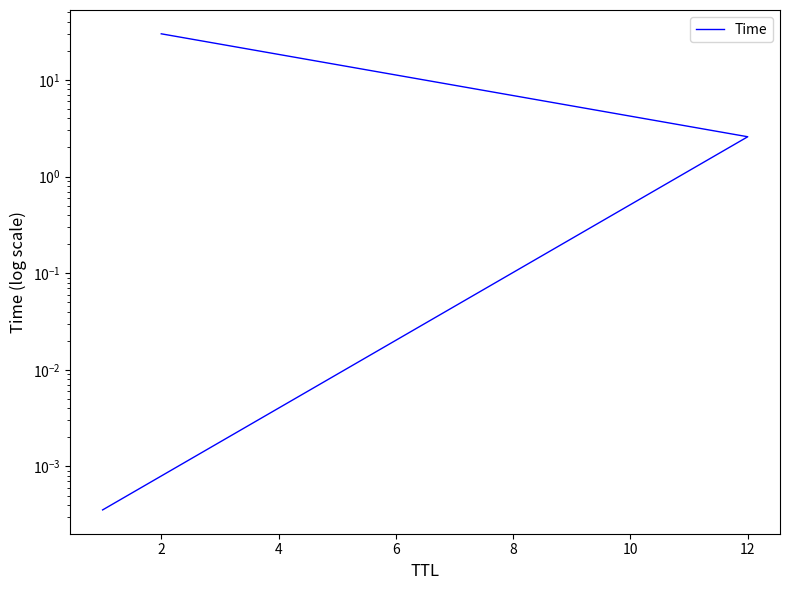

What is the change in value from 0 to 2?

+2.6